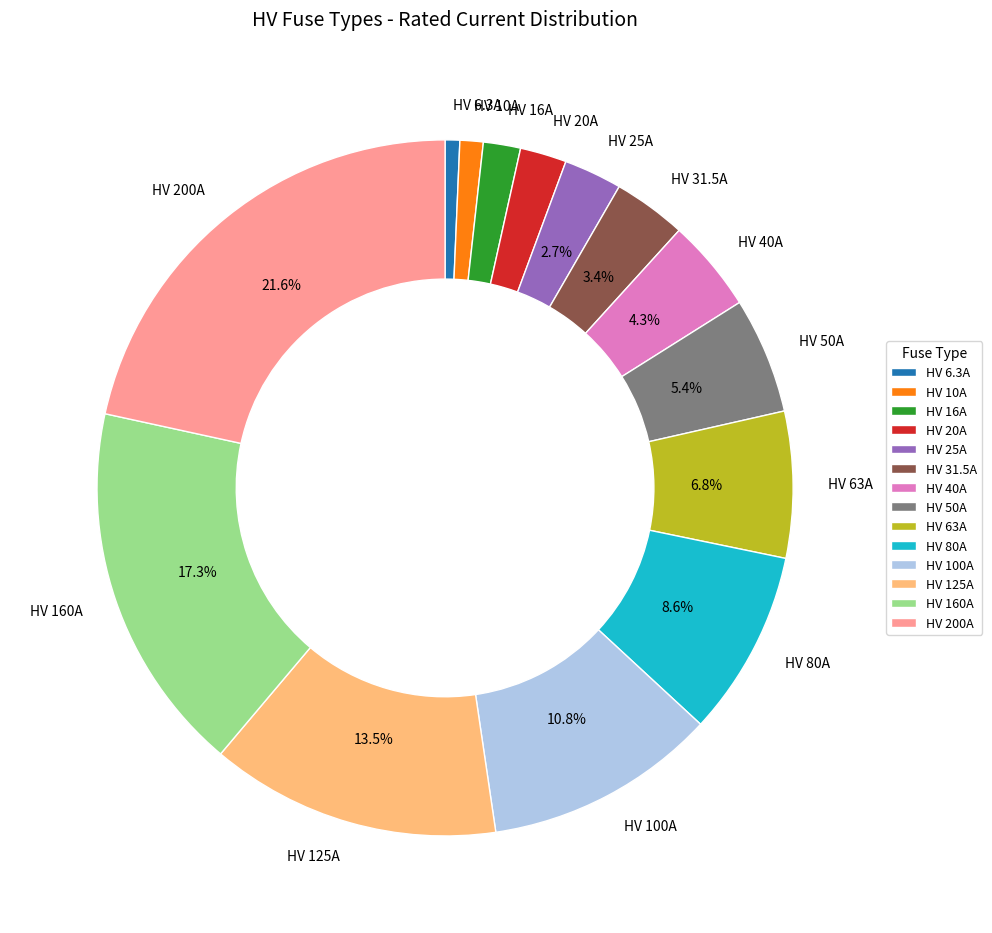

What is the ratio of the value at HV 16A to the value at HV 200A?

0.1